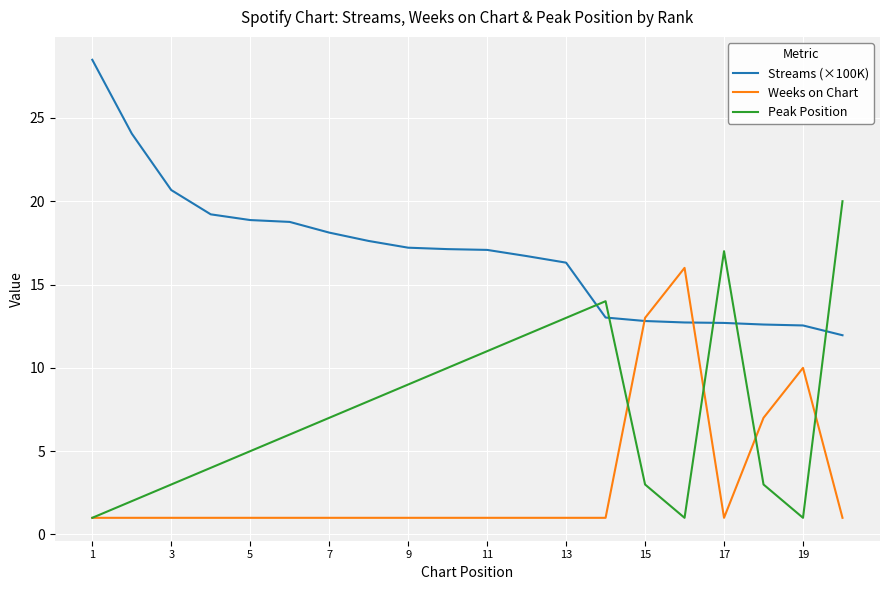

At how many categories does at least one series exceed 27?

1